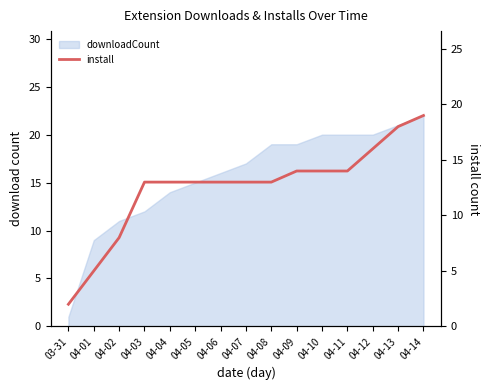

At which category does the chart reach its minimum across all series?

03-31